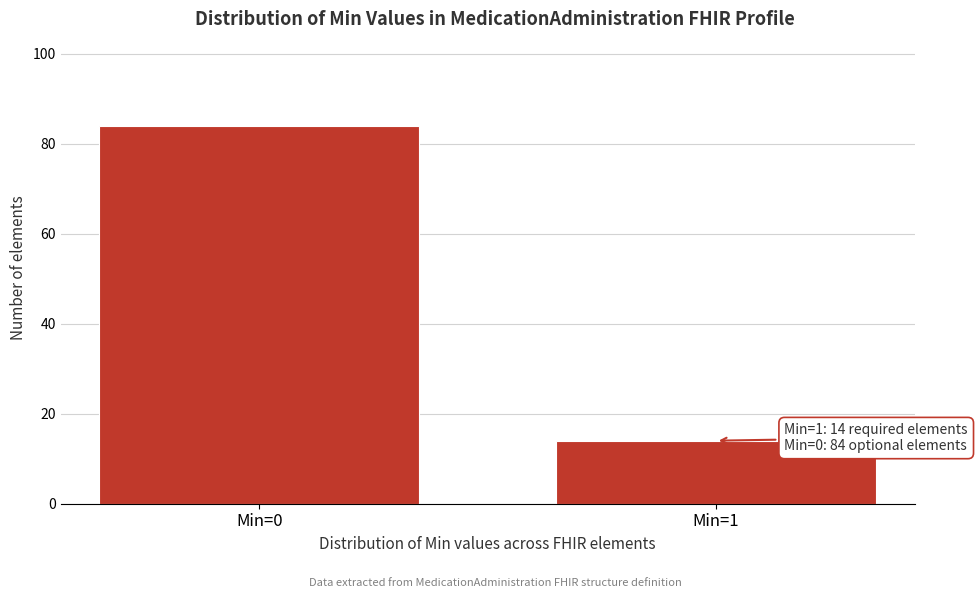

Reading left to right, transcribe all the data shown in this chart.

84	14